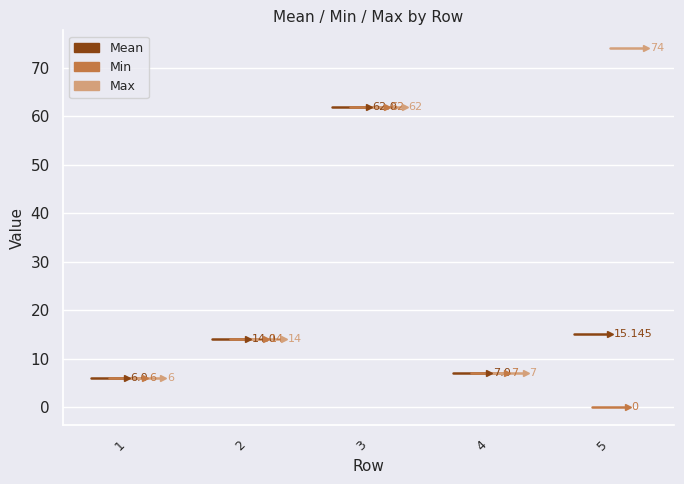

List the series in order of their peak value, highest first.

Max, Mean, Min